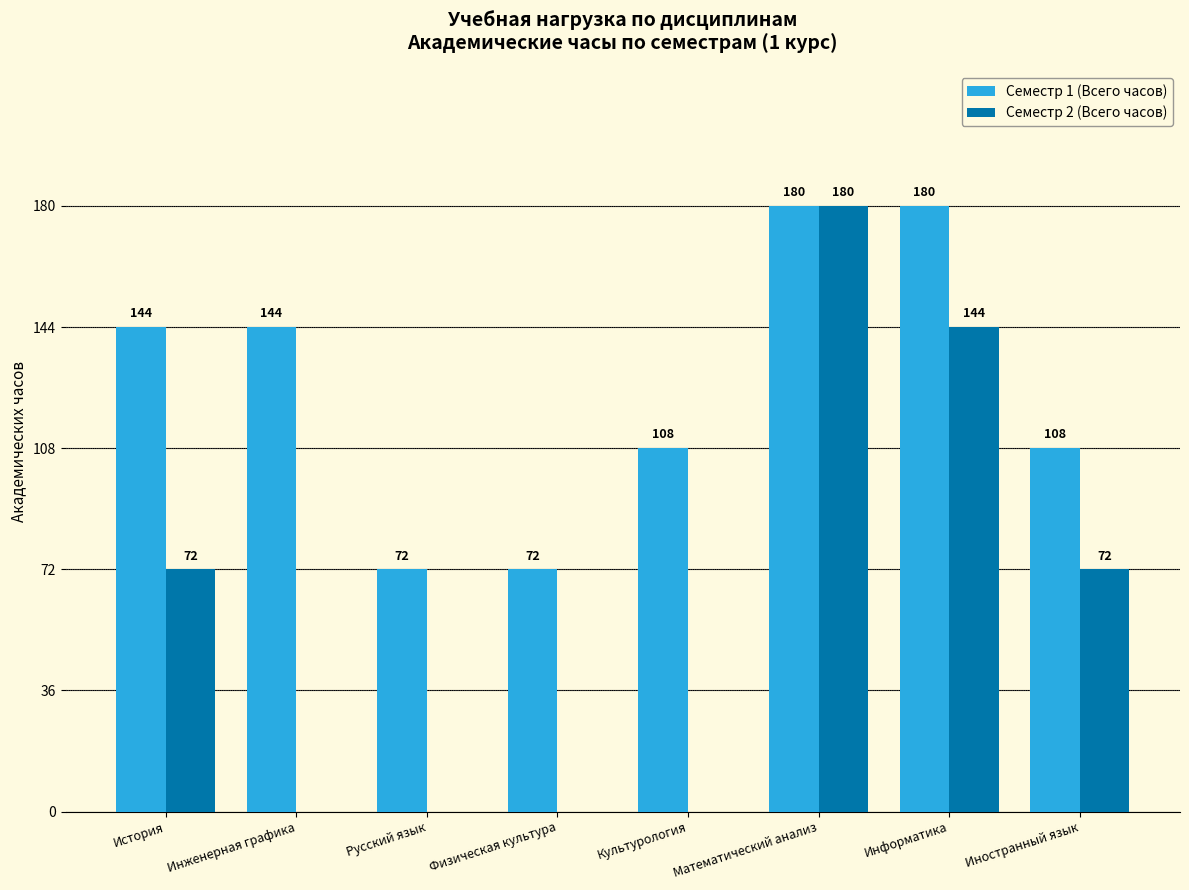

What is the maximum value shown in the chart?

180